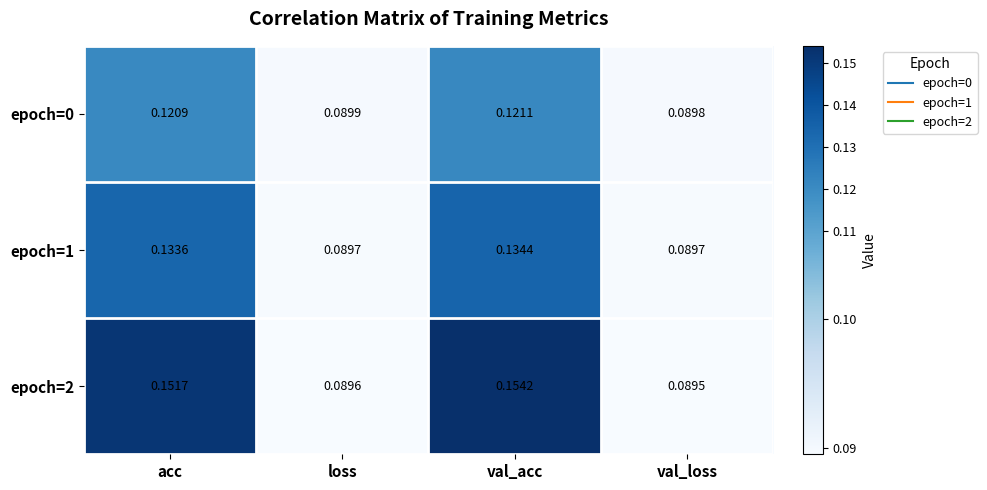

How many distinct data groups are displayed?

3